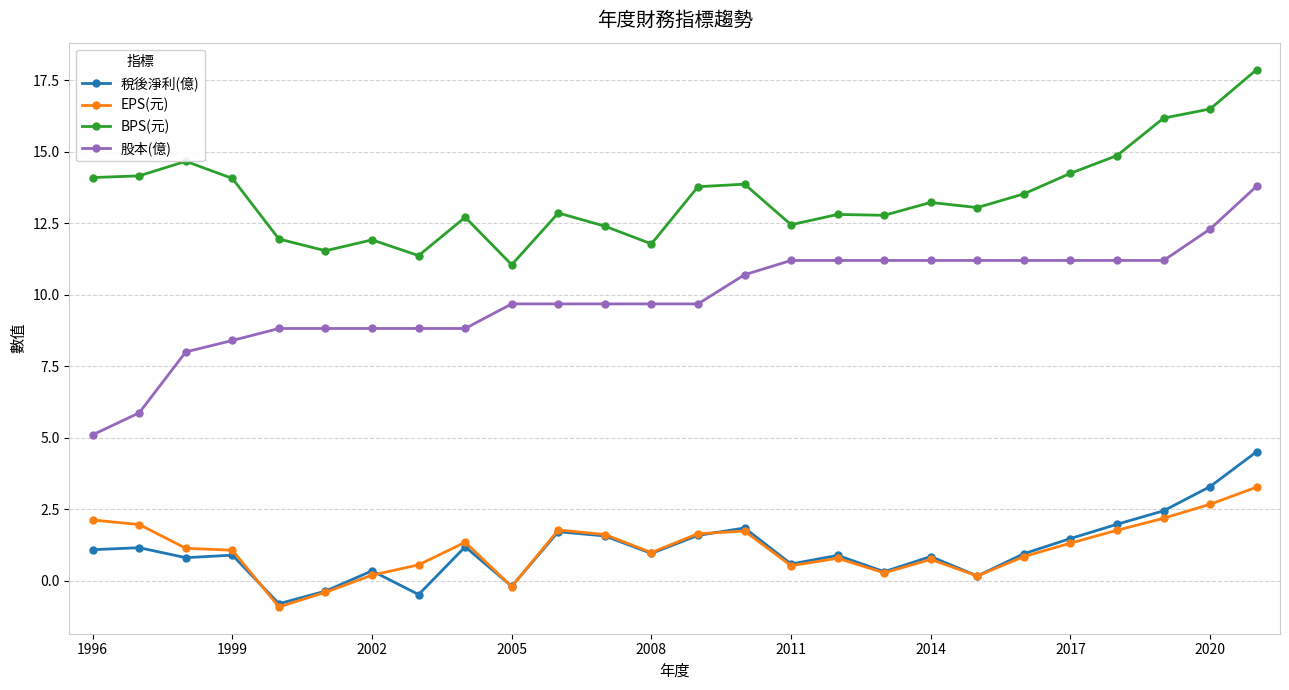

Which series has the largest total across all categories?

BPS(元)